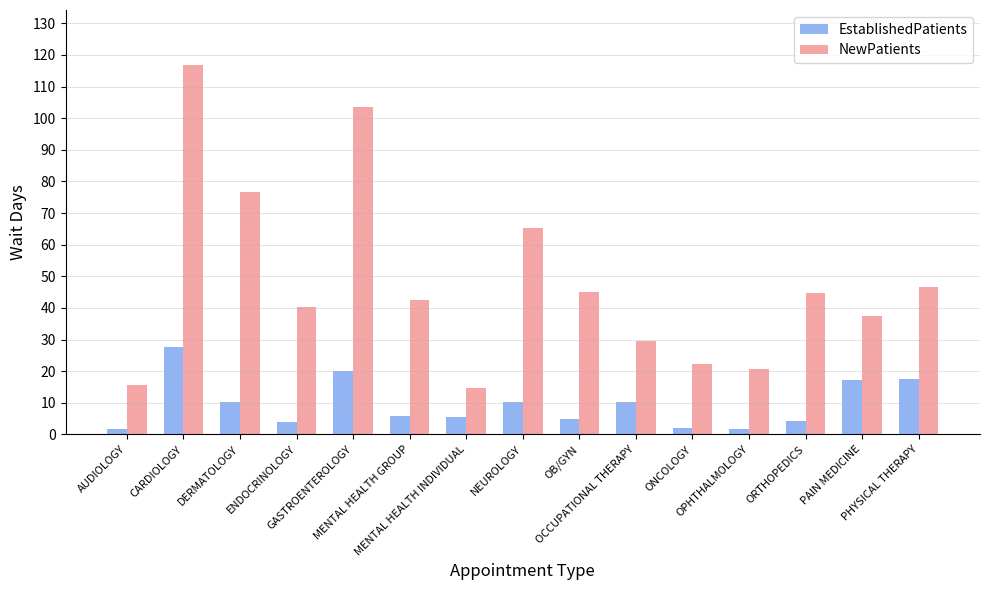

At how many categories does at least one series exceed 58?

4